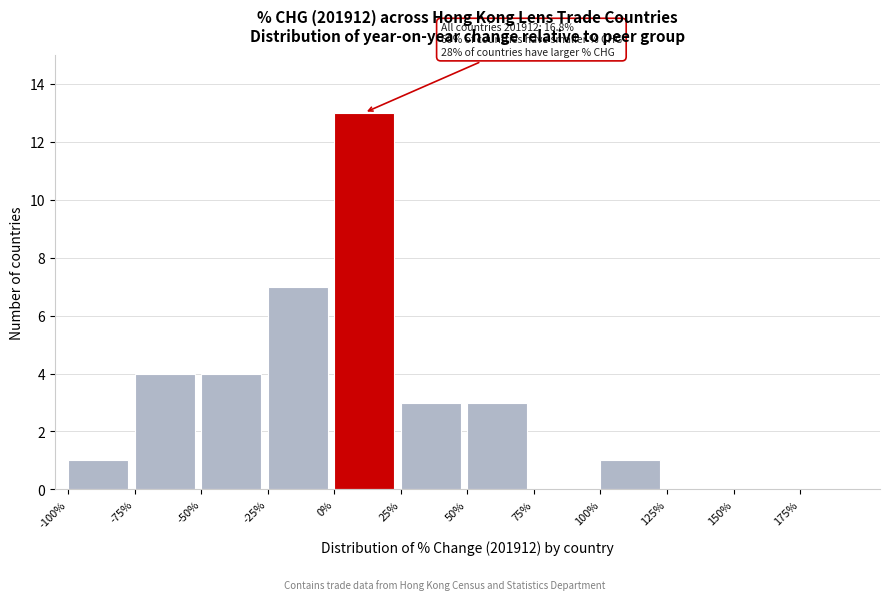

Which range on the x-axis has the tallest bar?

0 to 25